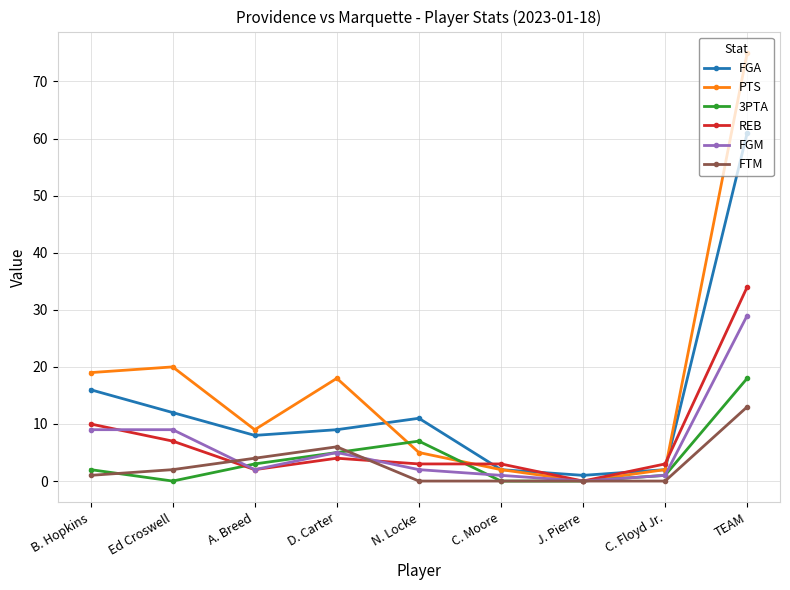

Reading left to right, extract all data points from this chart.

FGA: B. Hopkins=16	Ed Croswell=12	A. Breed=8	D. Carter=9	N. Locke=11	C. Moore=2	J. Pierre=1	C. Floyd Jr.=2	TEAM=61
PTS: B. Hopkins=19	Ed Croswell=20	A. Breed=9	D. Carter=18	N. Locke=5	C. Moore=2	J. Pierre=0	C. Floyd Jr.=2	TEAM=75
3PTA: B. Hopkins=2	Ed Croswell=0	A. Breed=3	D. Carter=5	N. Locke=7	C. Moore=0	J. Pierre=0	C. Floyd Jr.=1	TEAM=18
REB: B. Hopkins=10	Ed Croswell=7	A. Breed=2	D. Carter=4	N. Locke=3	C. Moore=3	J. Pierre=0	C. Floyd Jr.=3	TEAM=34
FGM: B. Hopkins=9	Ed Croswell=9	A. Breed=2	D. Carter=5	N. Locke=2	C. Moore=1	J. Pierre=0	C. Floyd Jr.=1	TEAM=29
FTM: B. Hopkins=1	Ed Croswell=2	A. Breed=4	D. Carter=6	N. Locke=0	C. Moore=0	J. Pierre=0	C. Floyd Jr.=0	TEAM=13